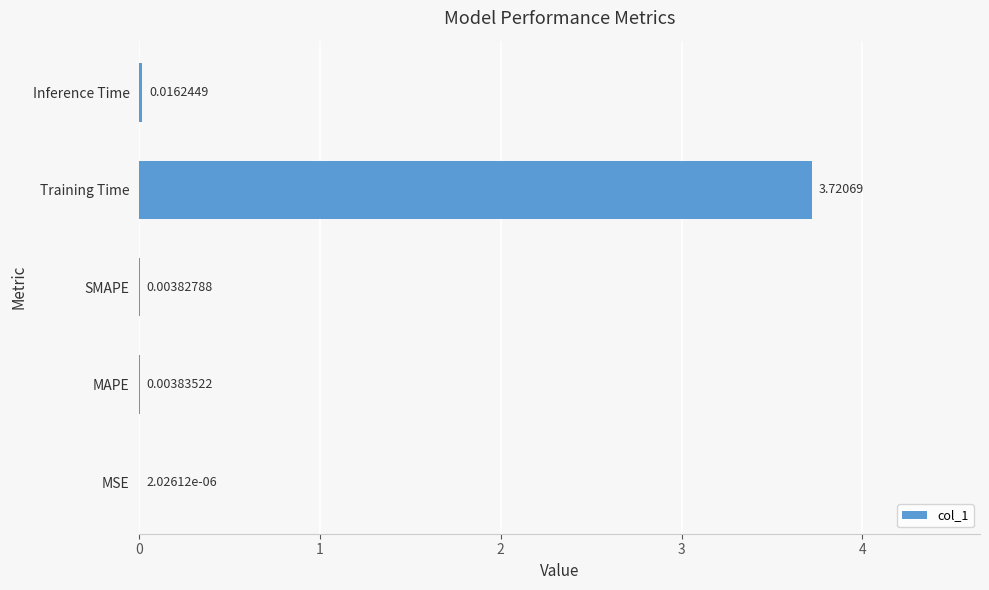

What is the change in value from Training Time to Inference Time?

-3.7